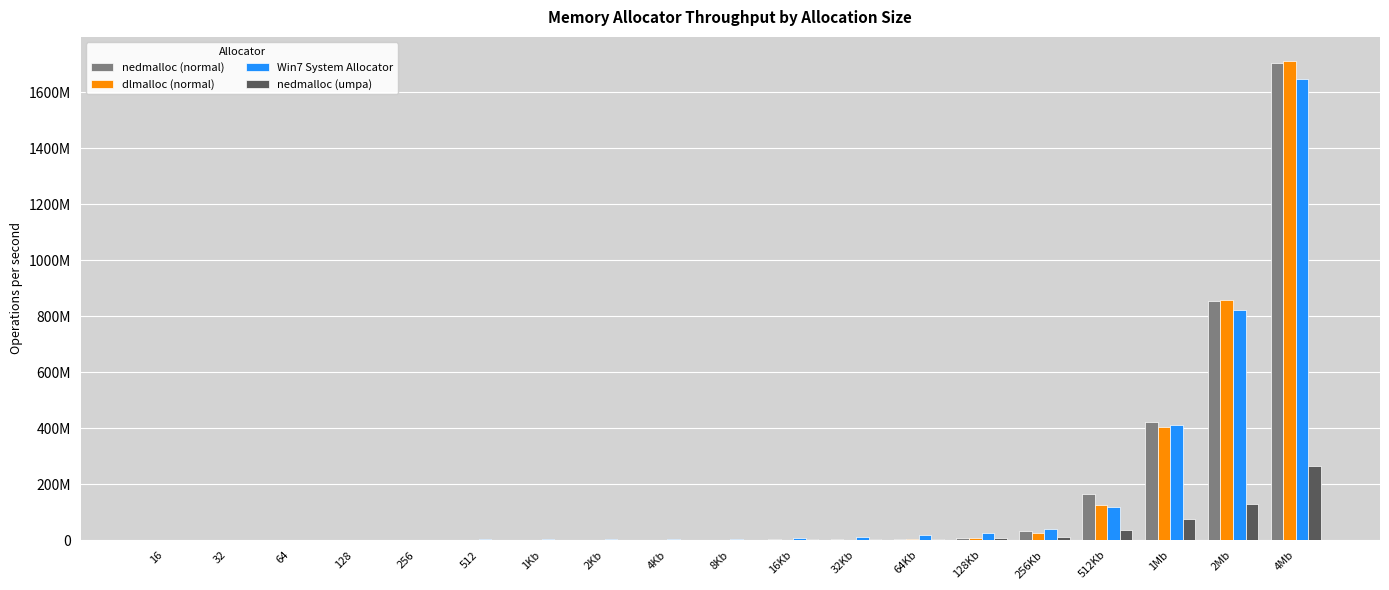

Is it true that dlmalloc (normal) equals 428166.8 at 32Kb?

False